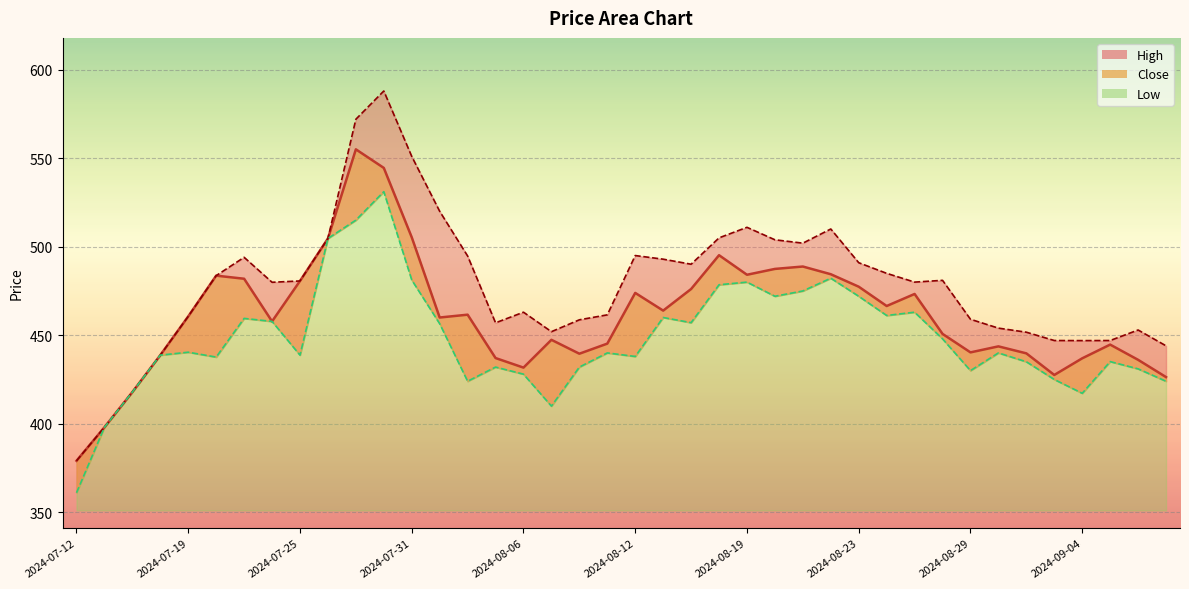

How many lines are shown in the chart?

3